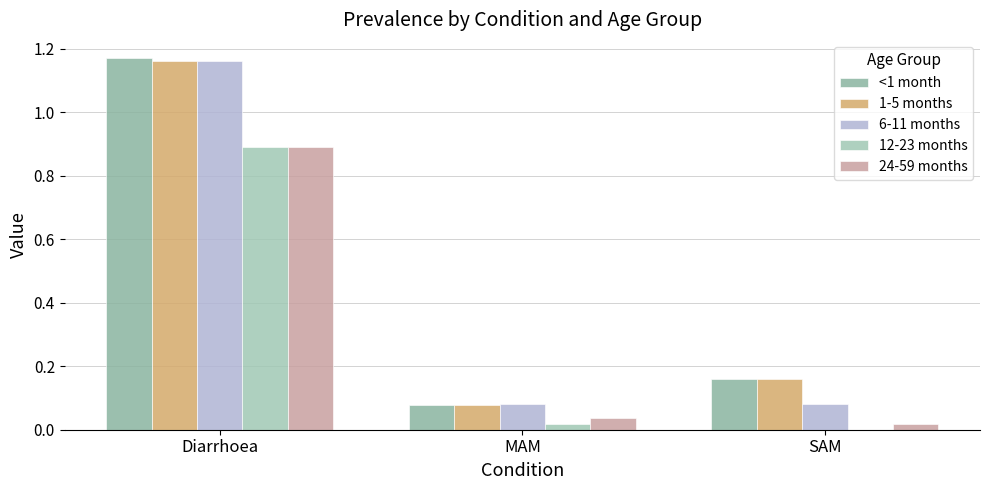

Reading right to left, transcribe all the data shown in this chart.

<1 month: SAM=0.2	MAM=0.1	Diarrhoea=1.2
1-5 months: SAM=0.2	MAM=0.1	Diarrhoea=1.2
6-11 months: SAM=0.1	MAM=0.1	Diarrhoea=1.2
12-23 months: SAM=0.0	MAM=0.0	Diarrhoea=0.9
24-59 months: SAM=0.0	MAM=0.0	Diarrhoea=0.9